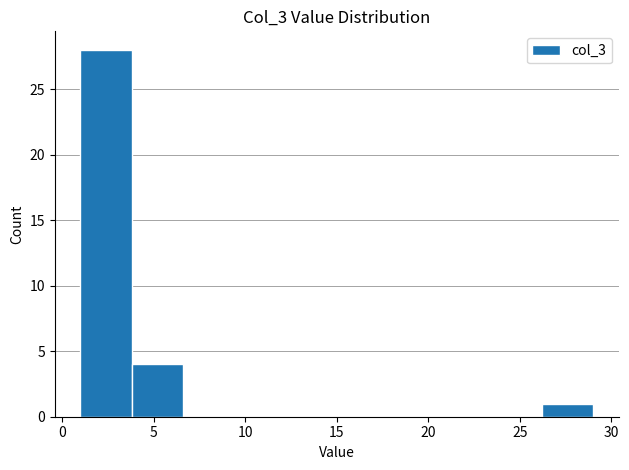

Reading left to right, transcribe this chart: for each bar, give the range it covers on the x-axis and its height. Neither the bar edges nor the heights are printed on the chart, so give them approximately, as read against the axes.

1.0 to 3.8: 28
3.8 to 6.6: 4
6.6 to 9.4: 0
9.4 to 12.2: 0
12.2 to 15.0: 0
15.0 to 17.8: 0
17.8 to 20.6: 0
20.6 to 23.4: 0
23.4 to 26.2: 0
26.2 to 29.0: 1